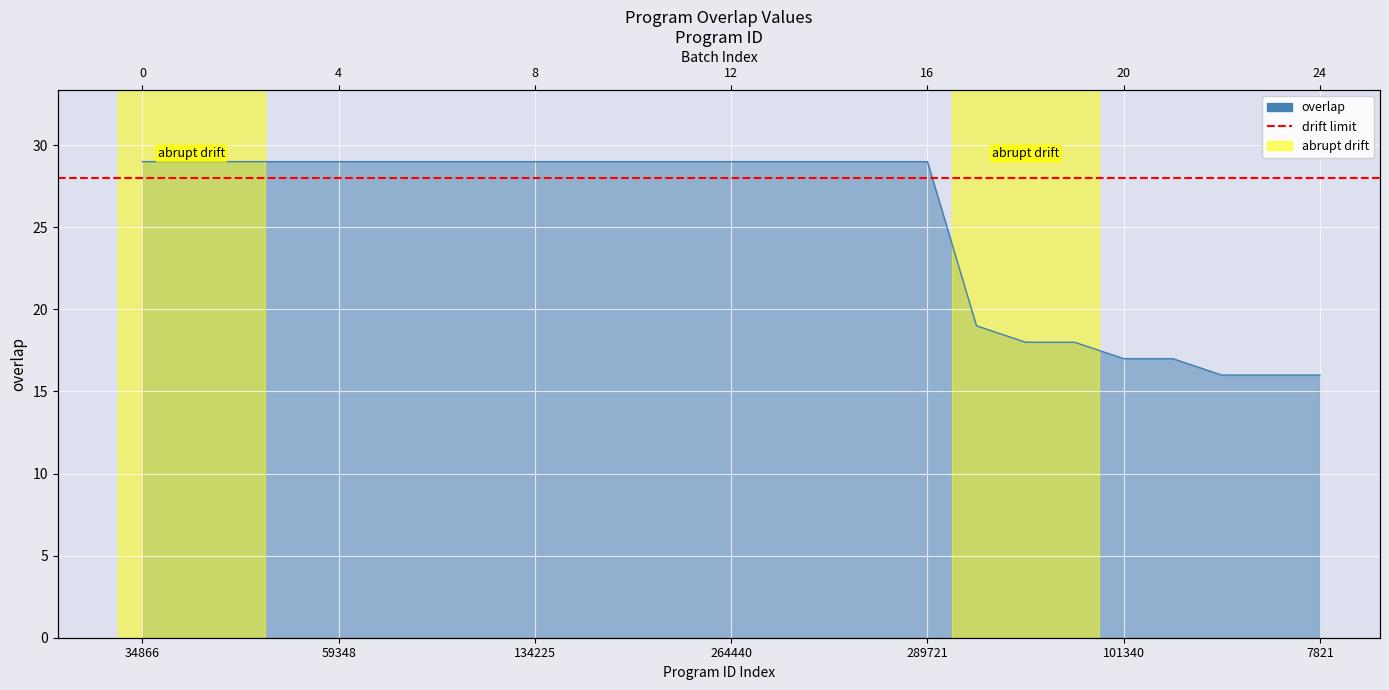

True or false: the data shows 16 at 7821.

True